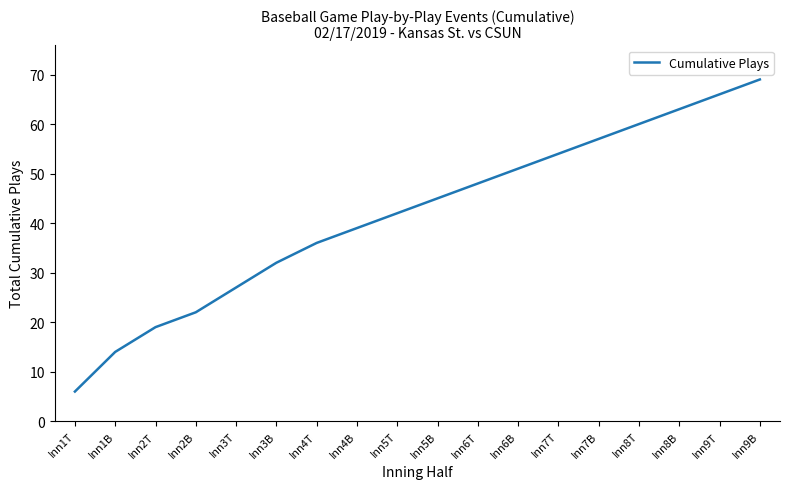

The chart shows a value of 11 at Inn3B. True or false?

False